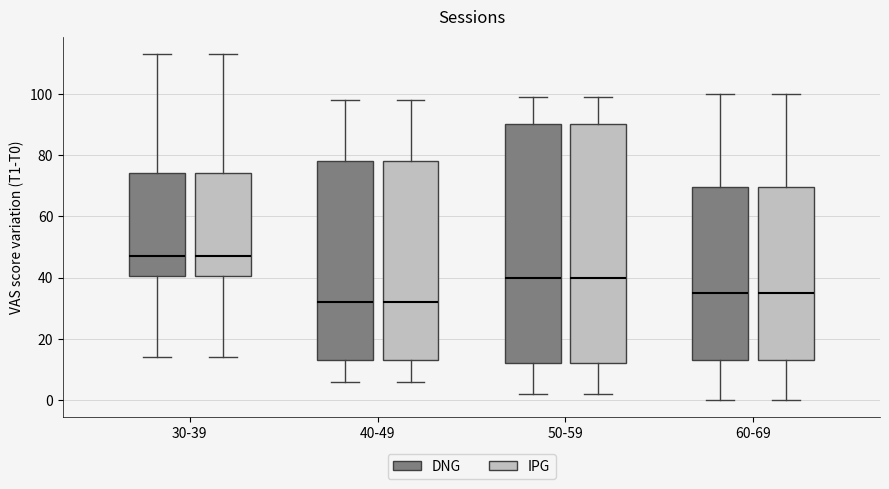

Where is the upper edge of the box for 60-69 (IPG) on the y-axis? The values are not printed on the chart, so give them approximately, as read against the axis.

70